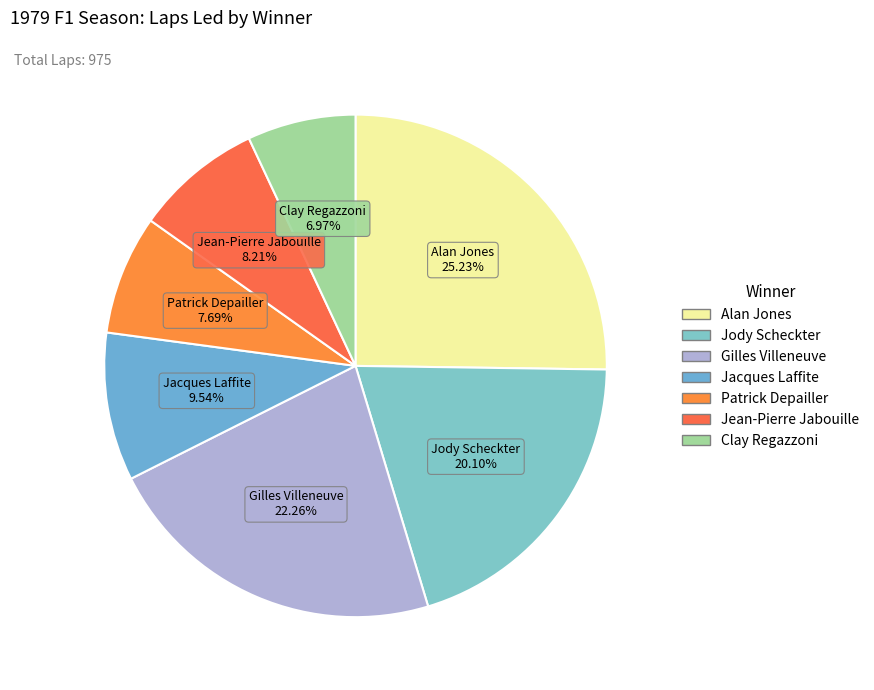

How many slices are in this pie chart?

7